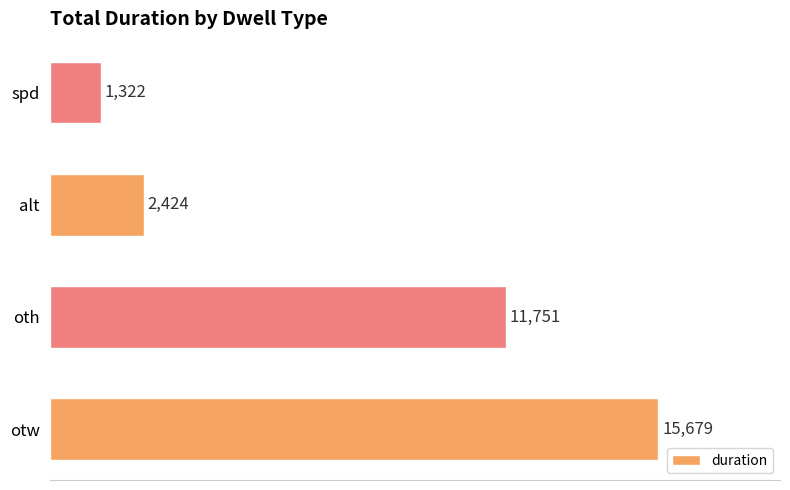

The chart shows a value of 11751 at oth. True or false?

True